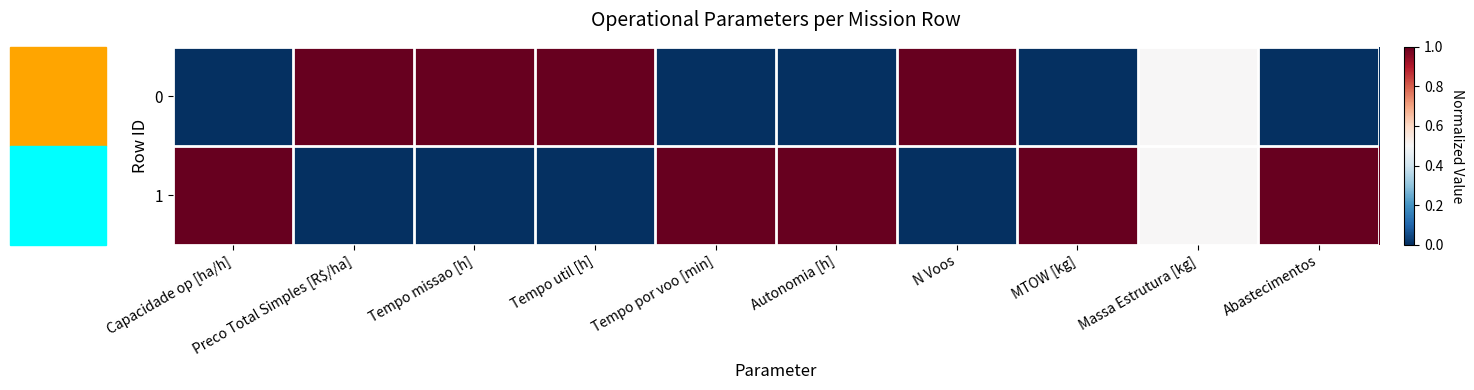

Count the number of data series in this chart.

2